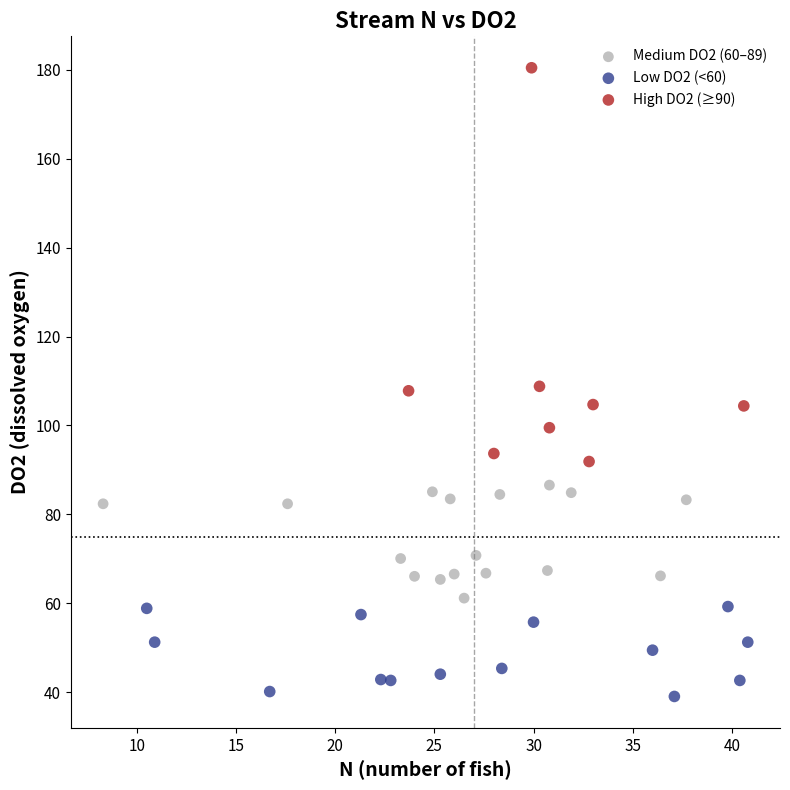

Which series has the widest spread of Y values?

High DO2 (≥90)